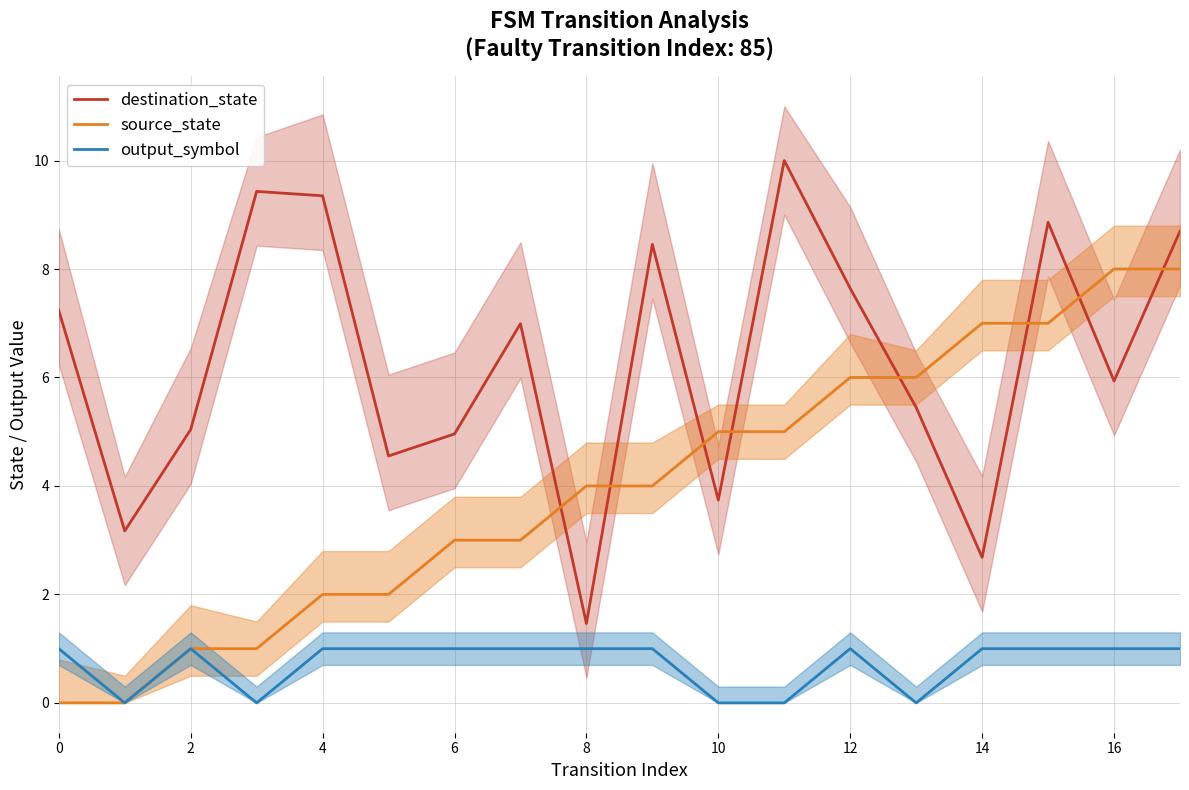

Is it true that destination_state equals 5.0 at 6?

True